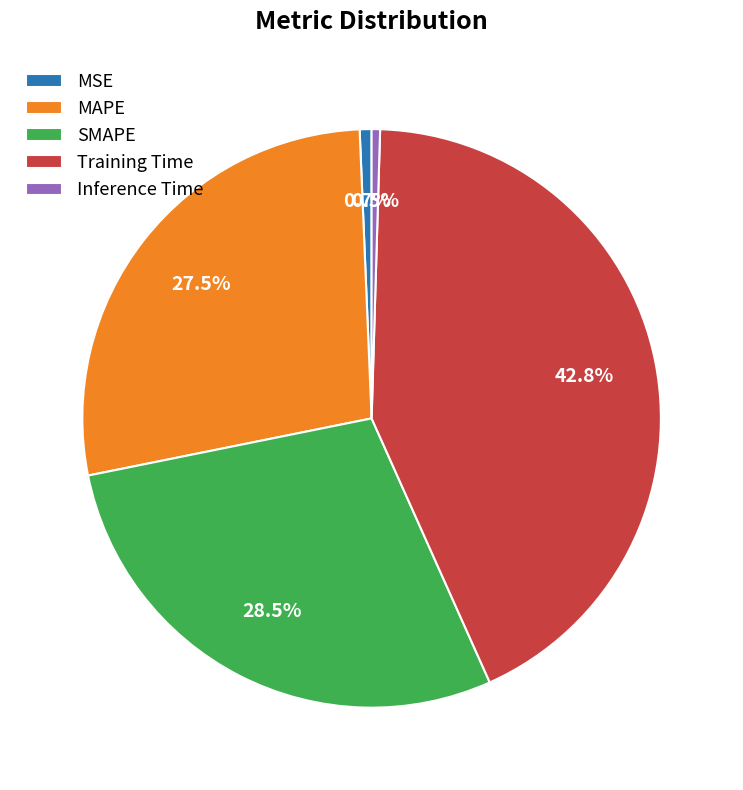

Is there any slice that represents more than half of the pie?

No